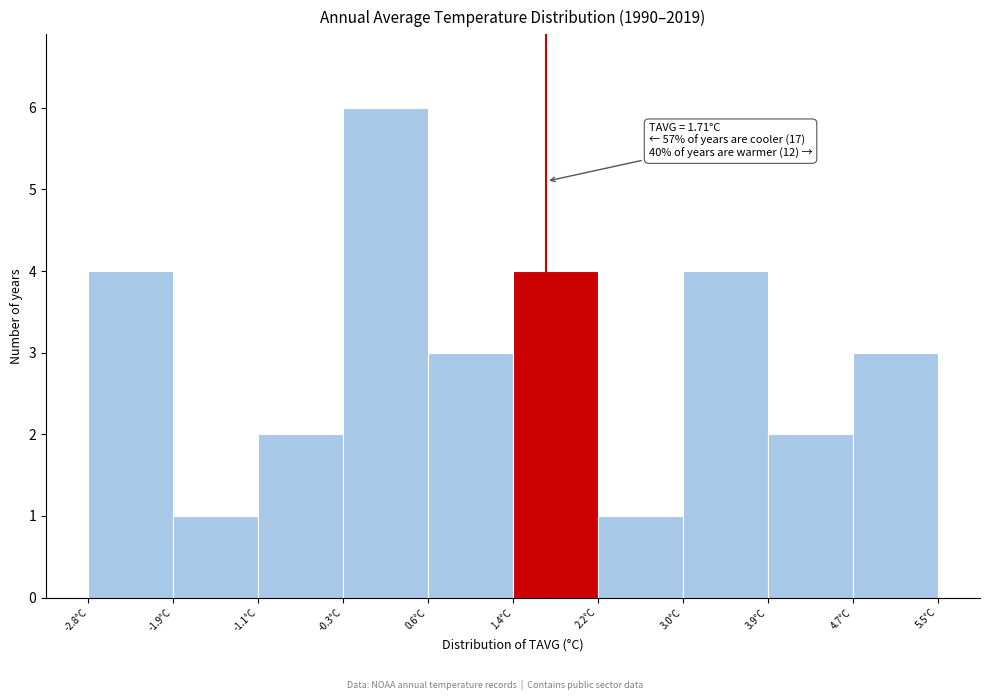

Over which range of the x-axis is the bar tallest?

-0.3 to 0.6